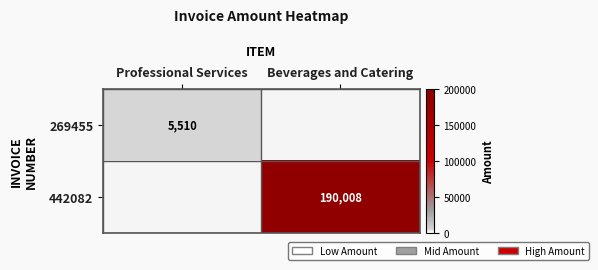

The value of 442082 at Beverages and Catering is 190008. True or false?

True